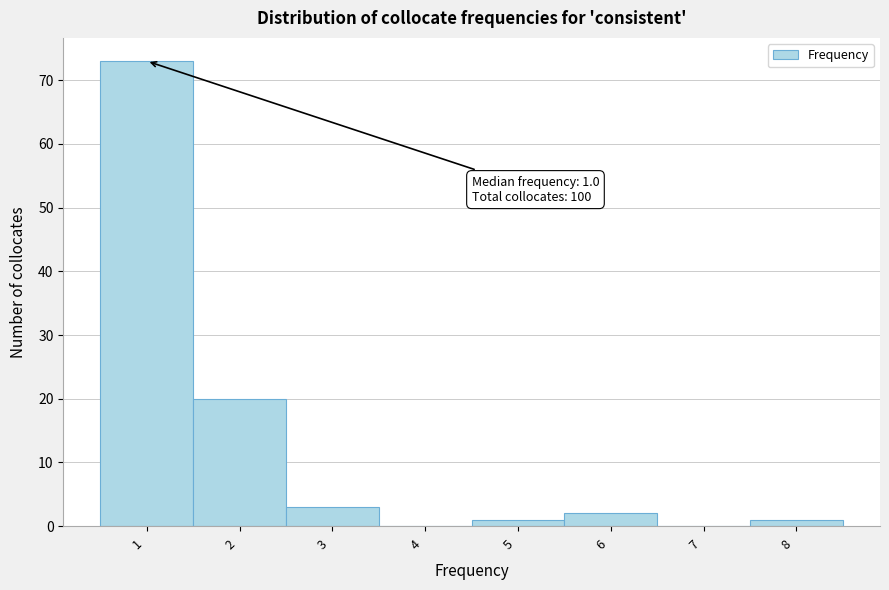

Over which range of the x-axis is the bar tallest?

0.5 to 1.5